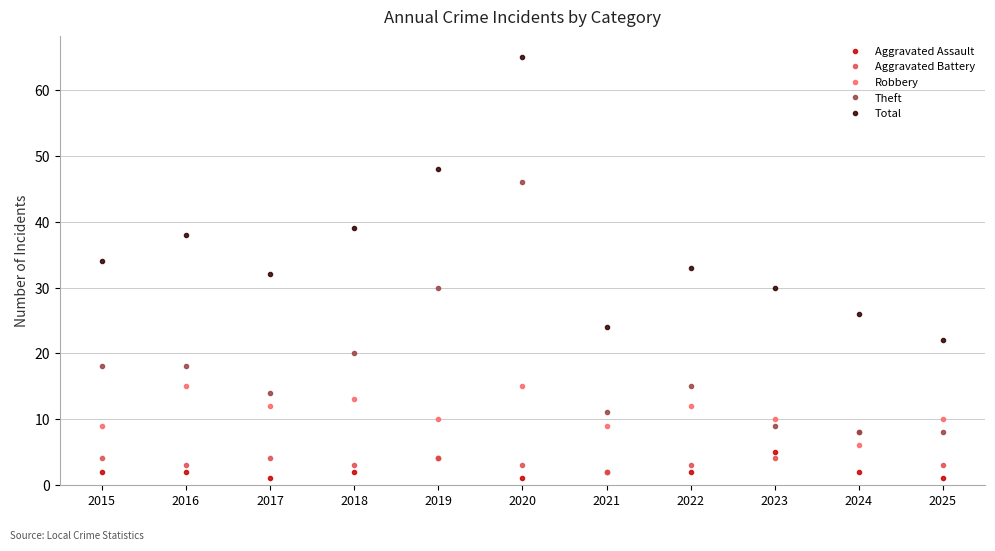

Reading left to right, list all the values displayed in this chart.

Aggravated Assault: 2015=2	2016=2	2017=1	2018=2	2019=4	2020=1	2021=2	2022=2	2023=5	2024=2	2025=1
Aggravated Battery: 2015=4	2016=3	2017=4	2018=3	2019=4	2020=3	2021=2	2022=3	2023=4	2024=8	2025=3
Robbery: 2015=9	2016=15	2017=12	2018=13	2019=10	2020=15	2021=9	2022=12	2023=10	2024=6	2025=10
Theft: 2015=18	2016=18	2017=14	2018=20	2019=30	2020=46	2021=11	2022=15	2023=9	2024=8	2025=8
Total: 2015=34	2016=38	2017=32	2018=39	2019=48	2020=65	2021=24	2022=33	2023=30	2024=26	2025=22